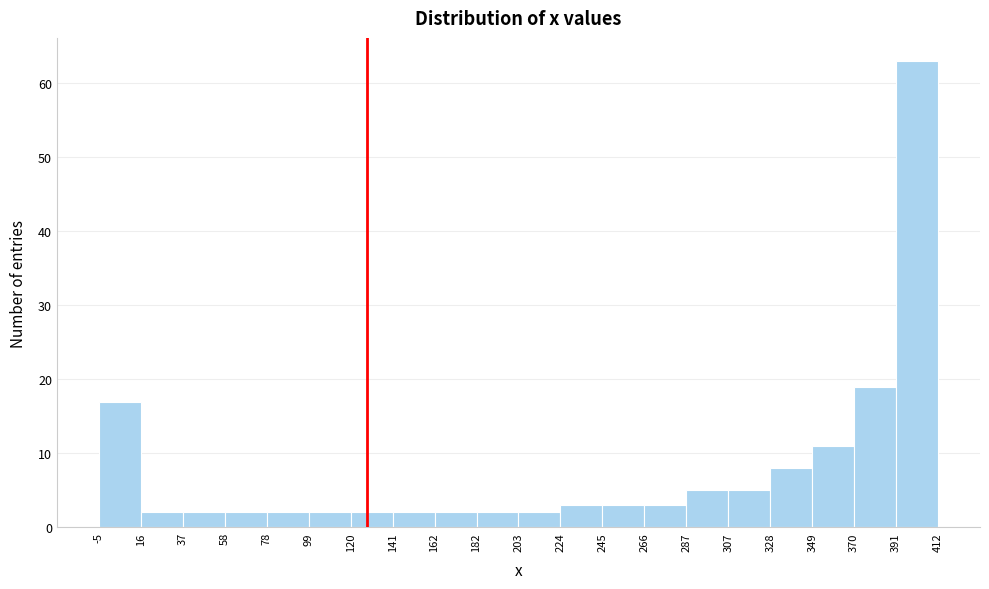

Reading left to right, transcribe this chart: for each bar, give the range it covers on the x-axis and its height. The values are not printed on the chart, so give them approximately, as read against the axis.

-5 to 16: 17
16 to 37: 2
37 to 58: 2
58 to 78: 2
78 to 99: 2
99 to 120: 2
120 to 141: 2
141 to 162: 2
162 to 182: 2
182 to 203: 2
203 to 224: 2
224 to 245: 3
245 to 266: 3
266 to 287: 3
287 to 307: 5
307 to 328: 5
328 to 349: 8
349 to 370: 11
370 to 391: 19
391 to 412: 63